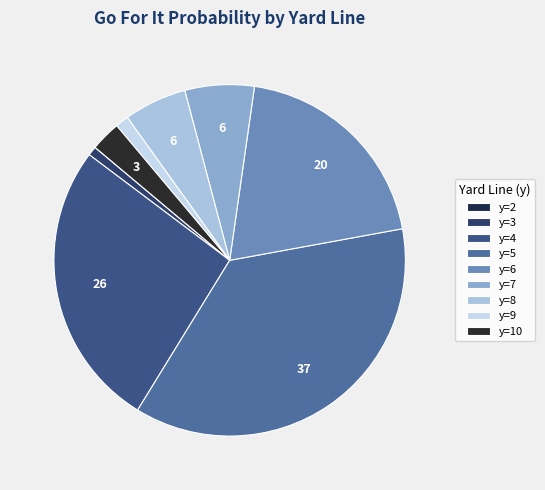

Is the sum of y=7 and y=9 greater than half?

No